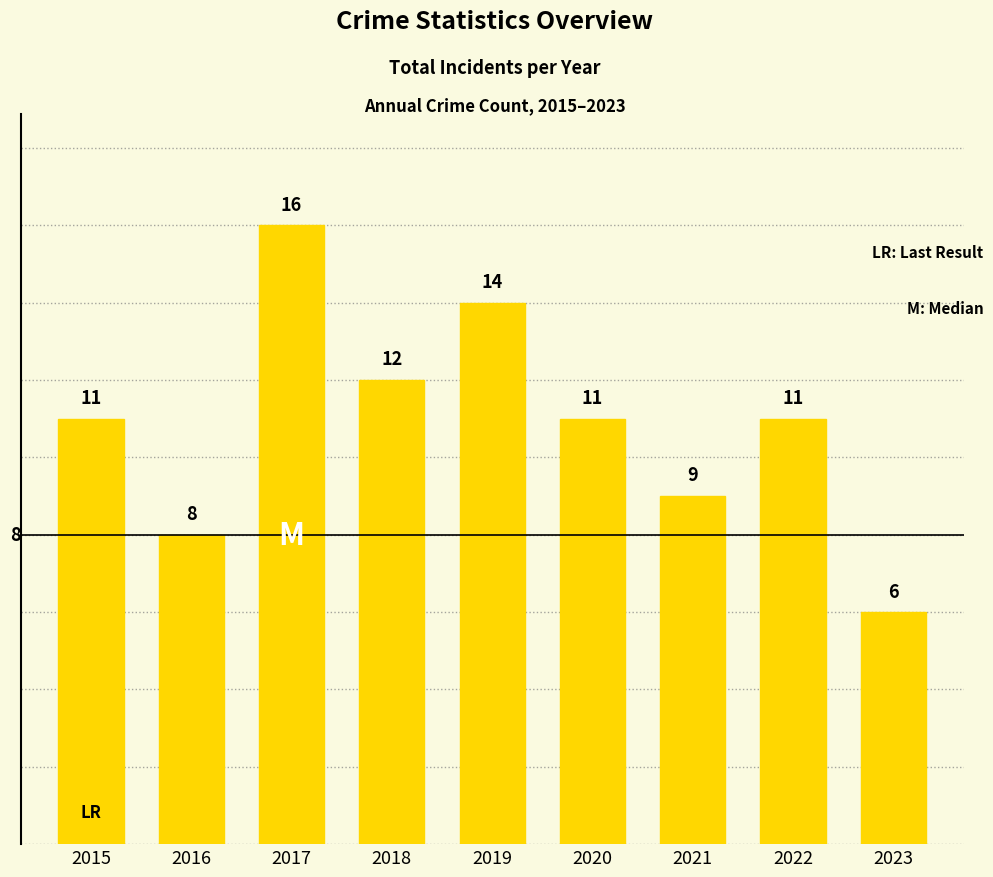

Between 2016 and 2015, which is larger?

2015